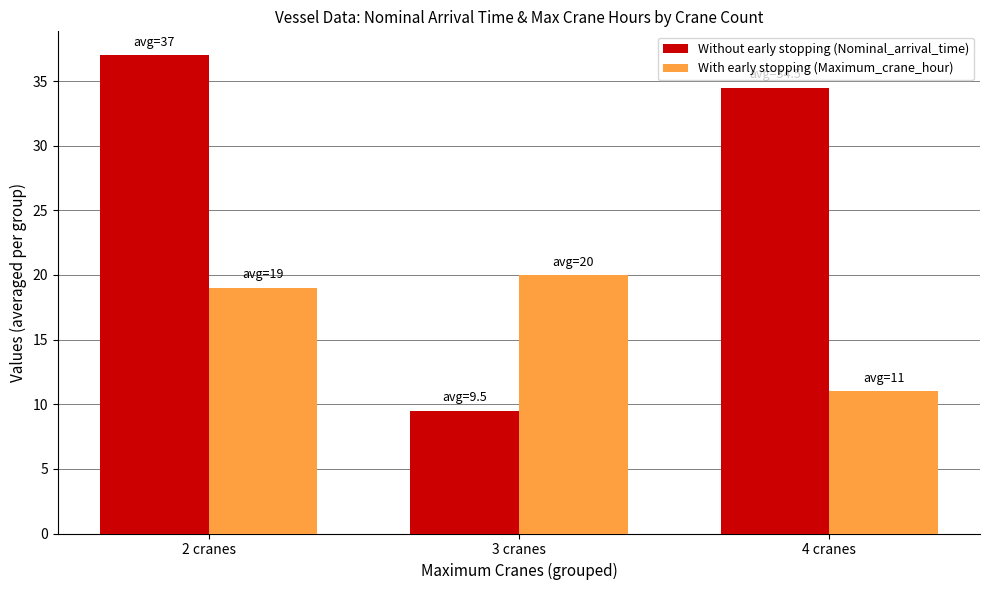

How many data points in With early stopping (Maximum_crane_hour) are less than 19?

1